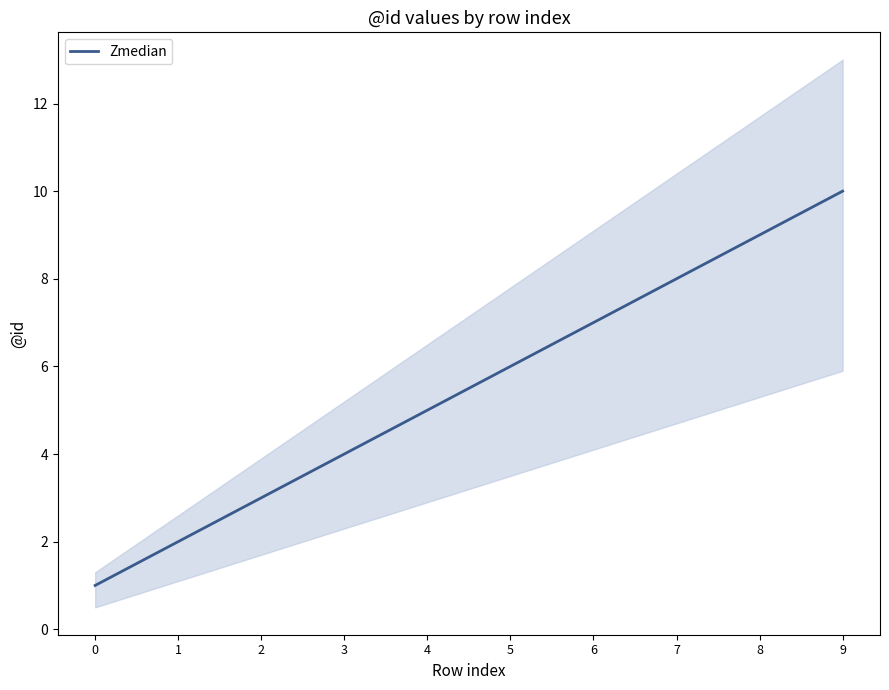

What is the minimum value shown in the chart?

1